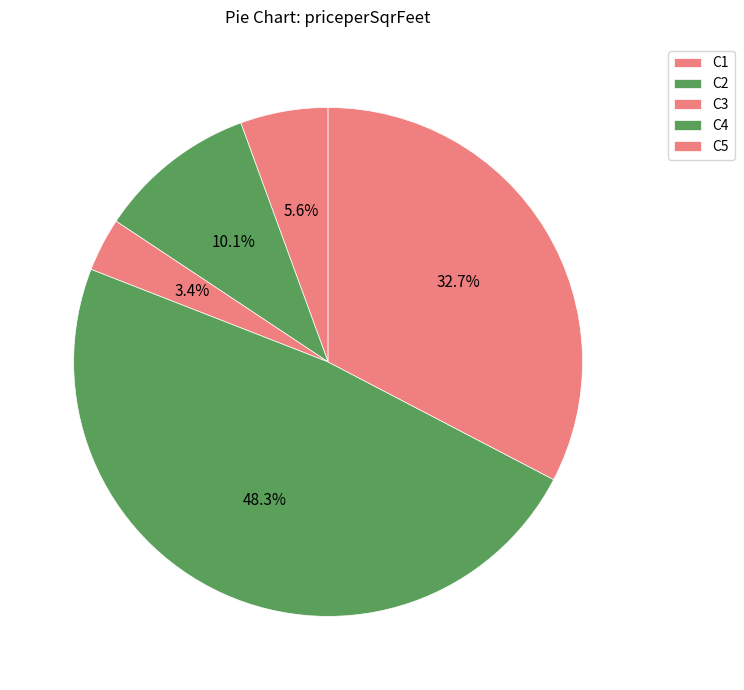

How many slices are in this pie chart?

5